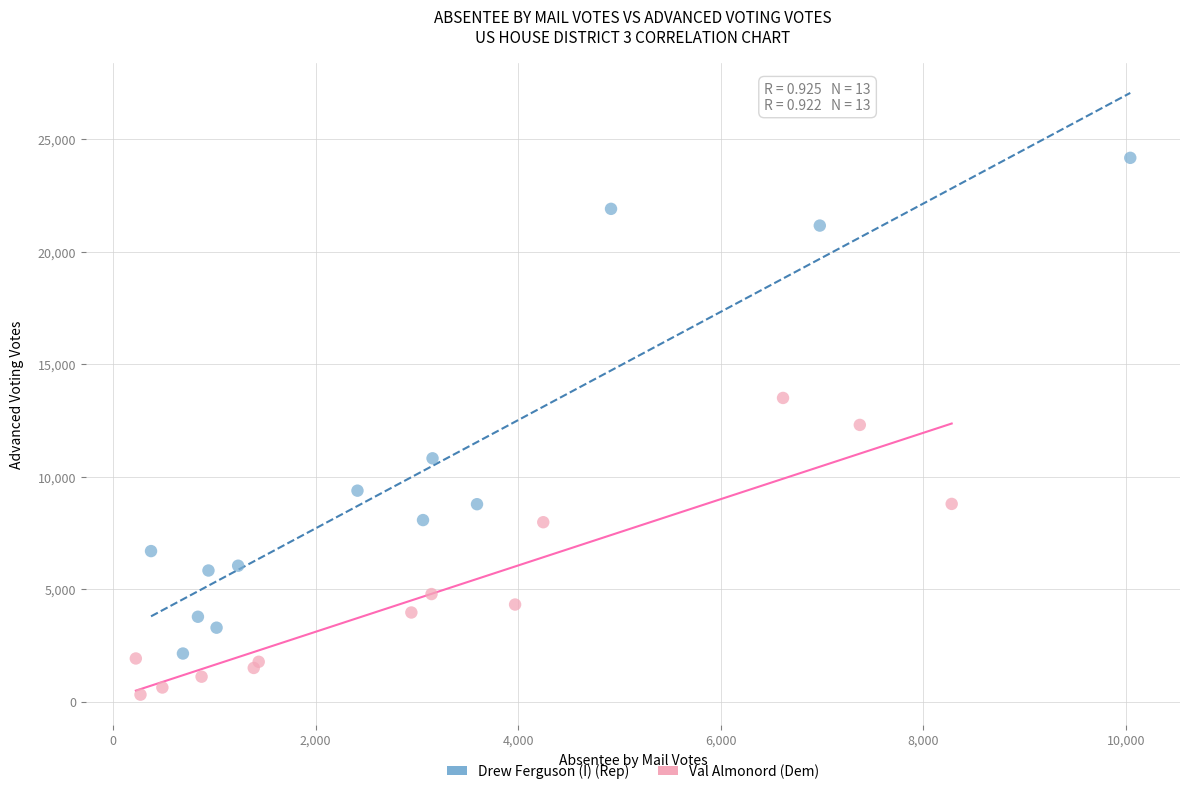

Which series reaches the minimum Y coordinate?

Val Almonord (Dem)